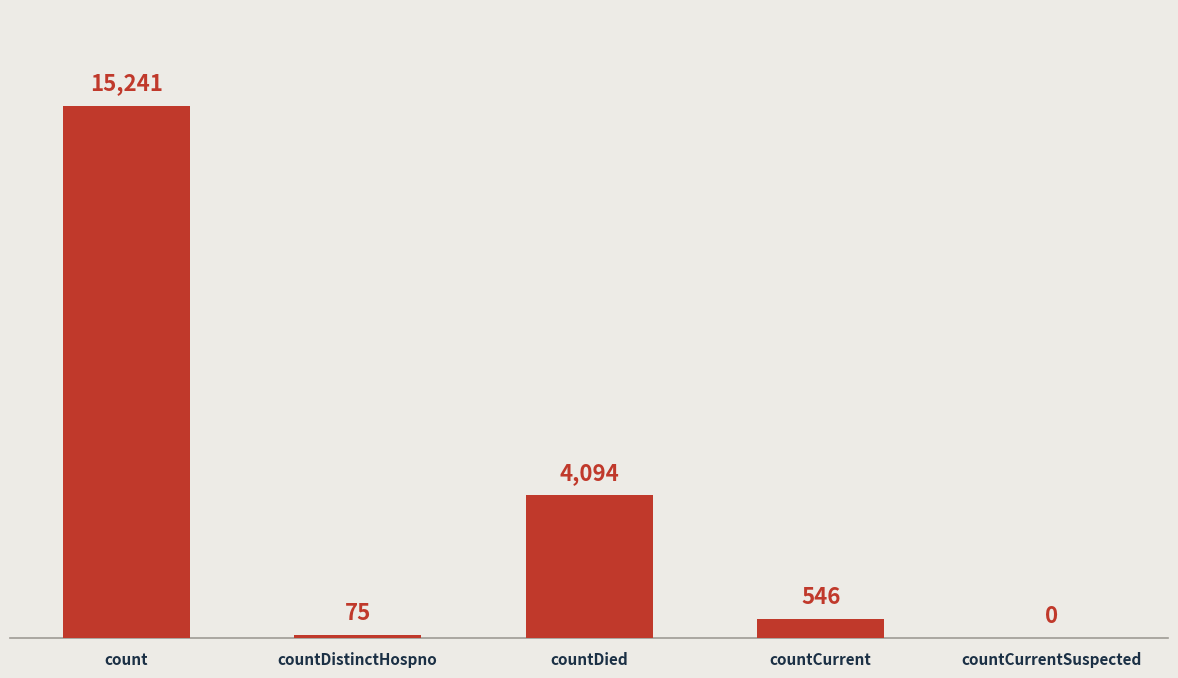

What is the maximum value shown in the chart?

15241